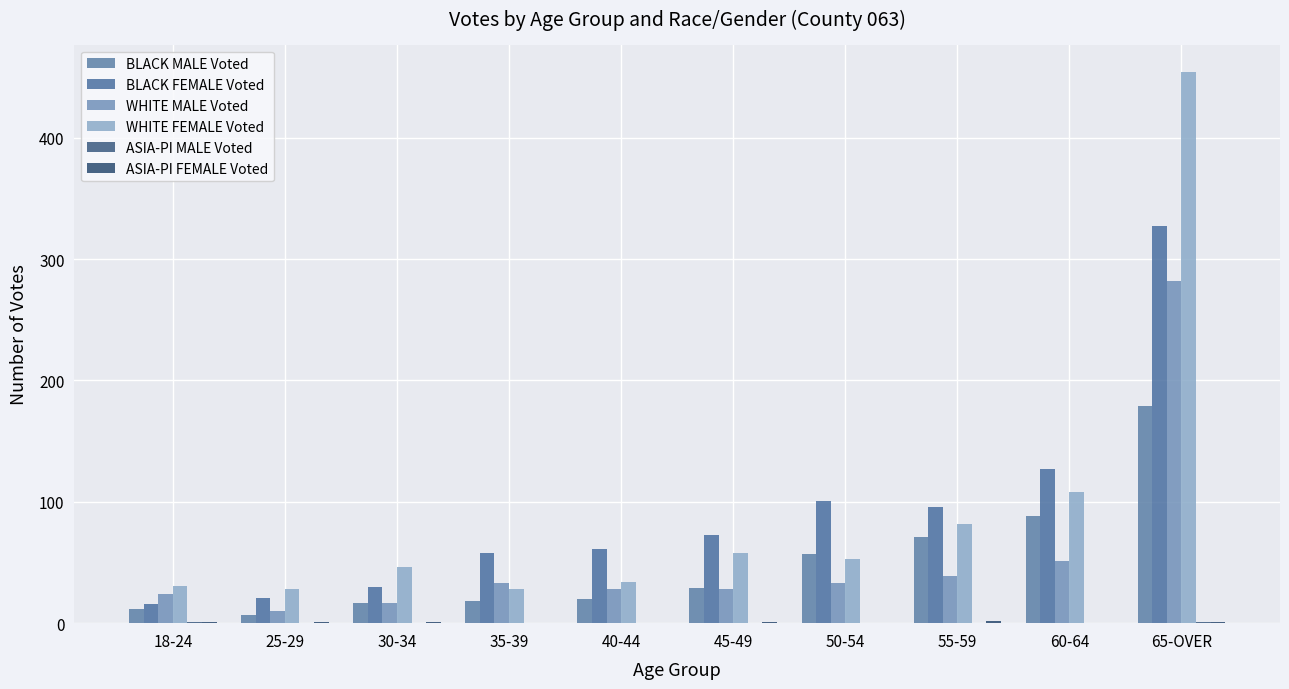

How many categories are shown in the chart?

10